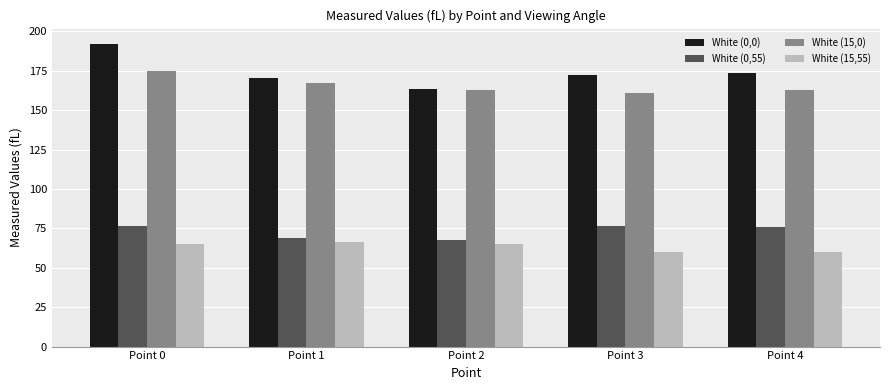

The value of White (15,55) at Point 3 is 59.9. True or false?

True